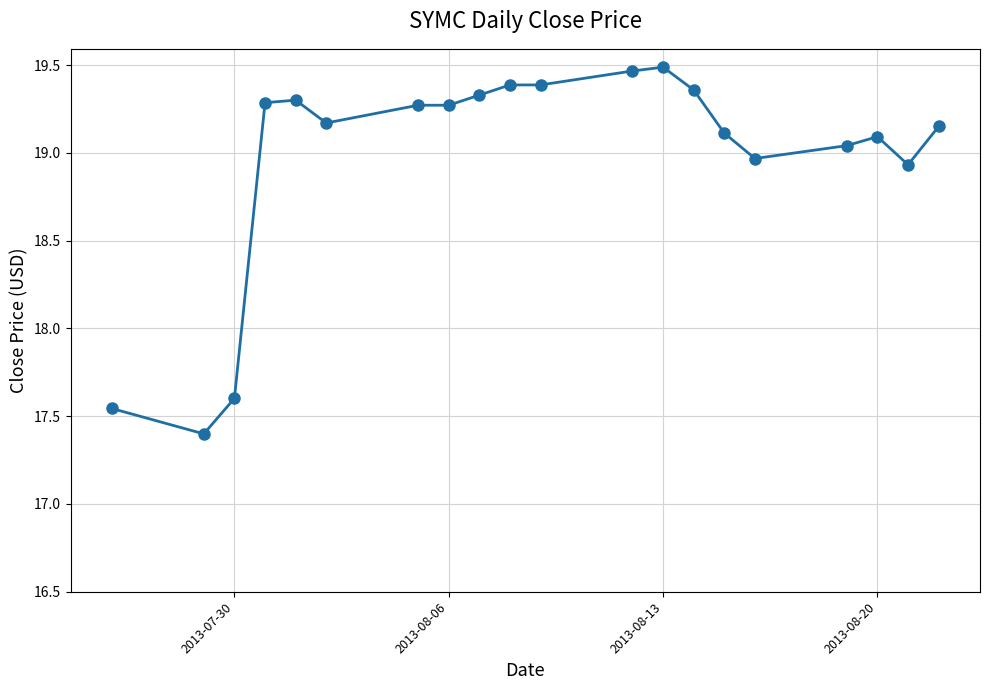

What is the smallest value displayed?

17.4